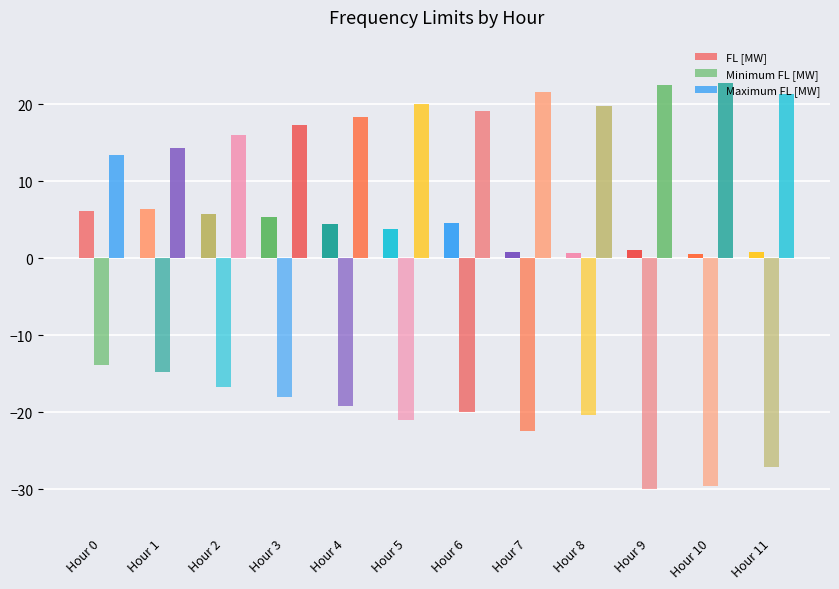

Which series has the largest total across all categories?

Maximum FL [MW]